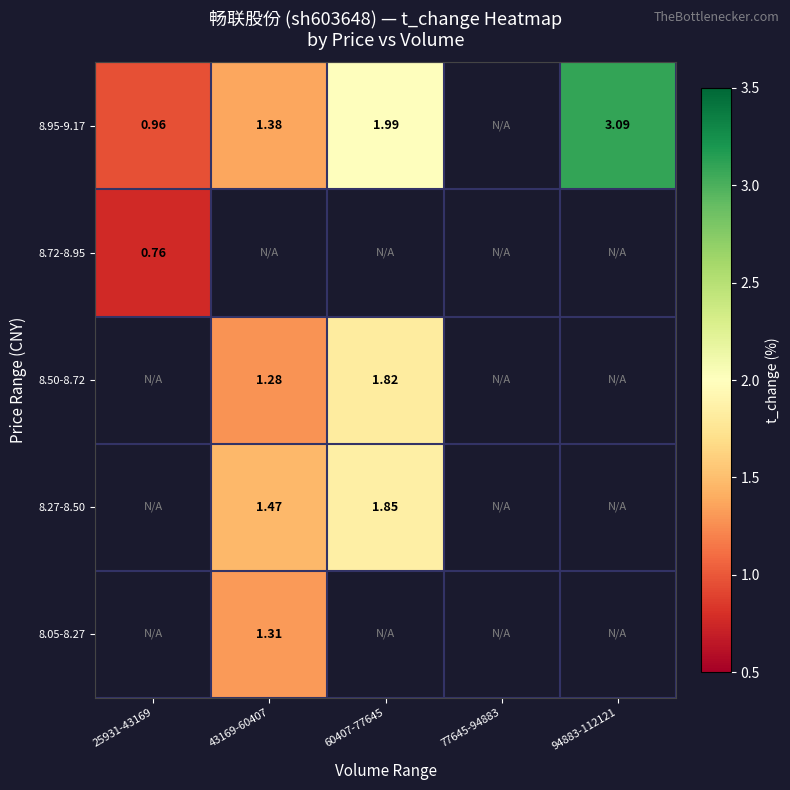

What is the smallest value displayed?

0.8